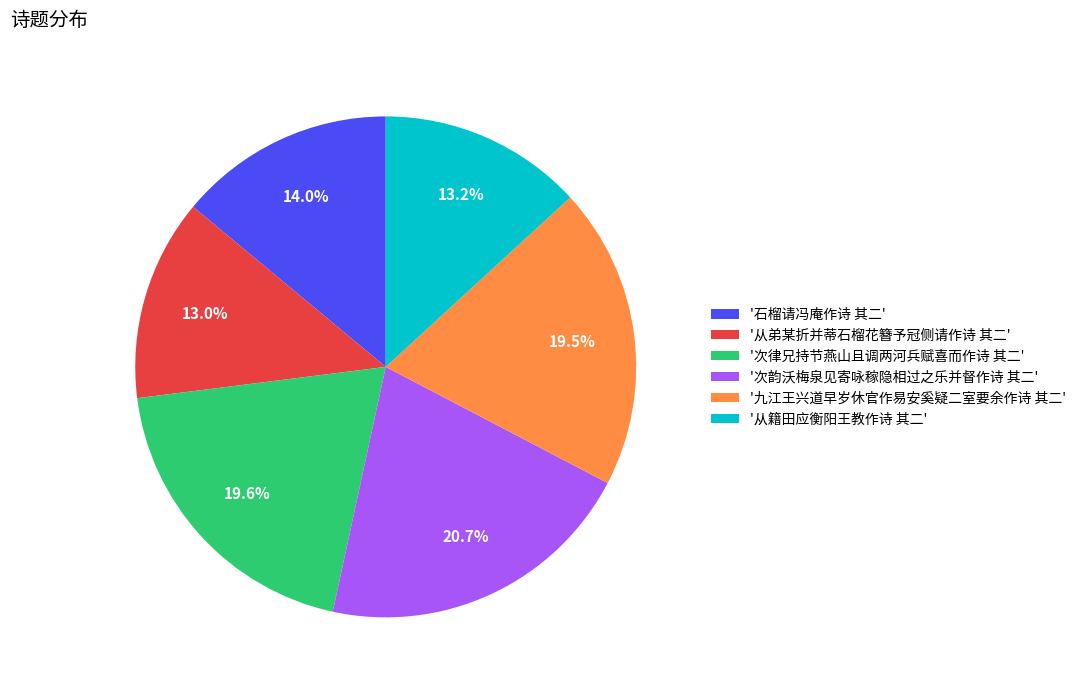

Do '石榴请冯庵作诗 其二' and '九江王兴道早岁休官作易安奚疑二室要余作诗 其二' together represent more than half of the pie?

No